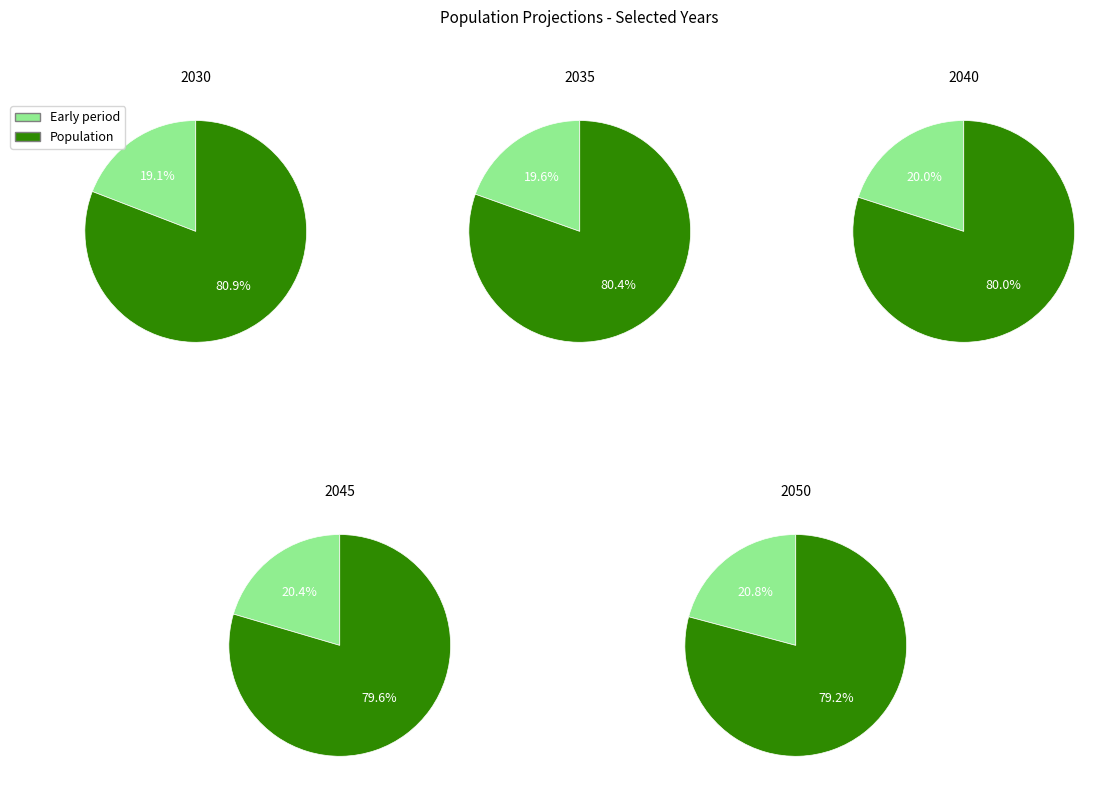

Which has a higher value, 2050 or 2040?

2050